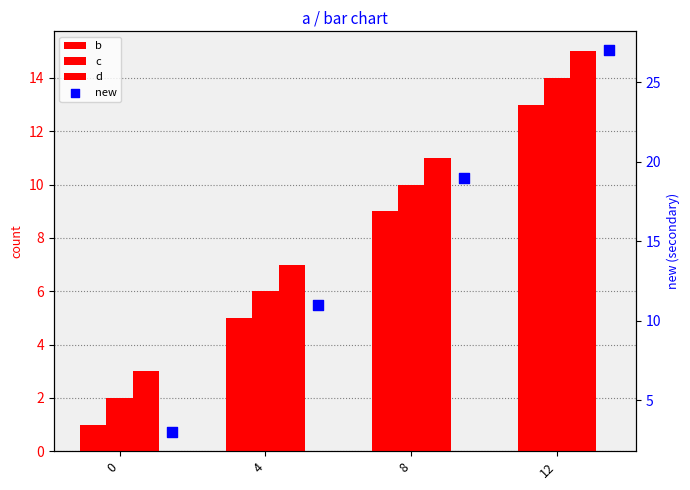

Which series reaches the maximum Y coordinate?

new